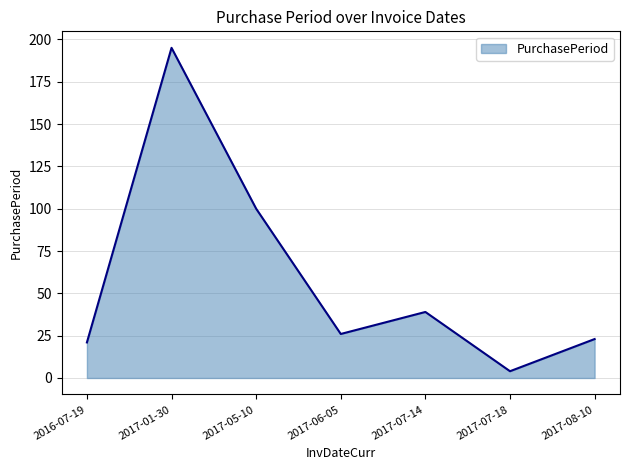

List the labels in order of value, smallest first.

2017-07-18, 2016-07-19, 2017-08-10, 2017-06-05, 2017-07-14, 2017-05-10, 2017-01-30